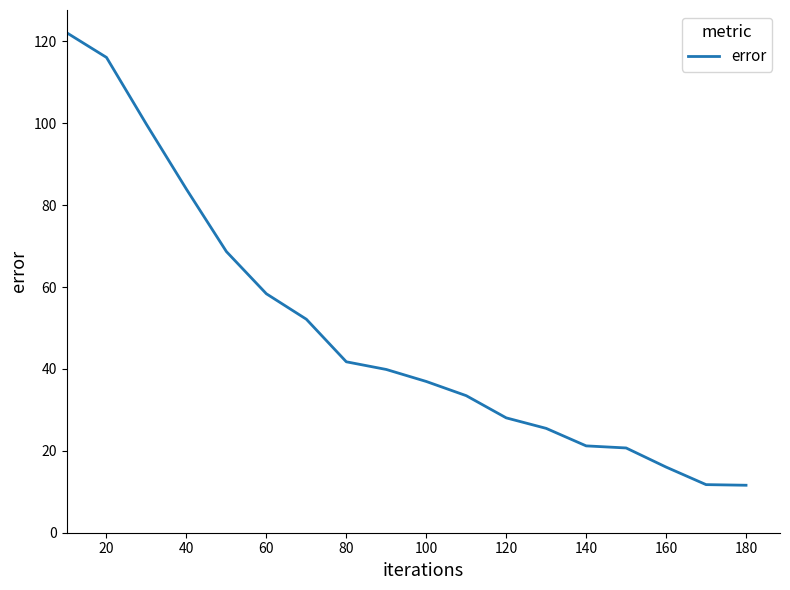

What is the difference between the maximum and minimum values?

110.6